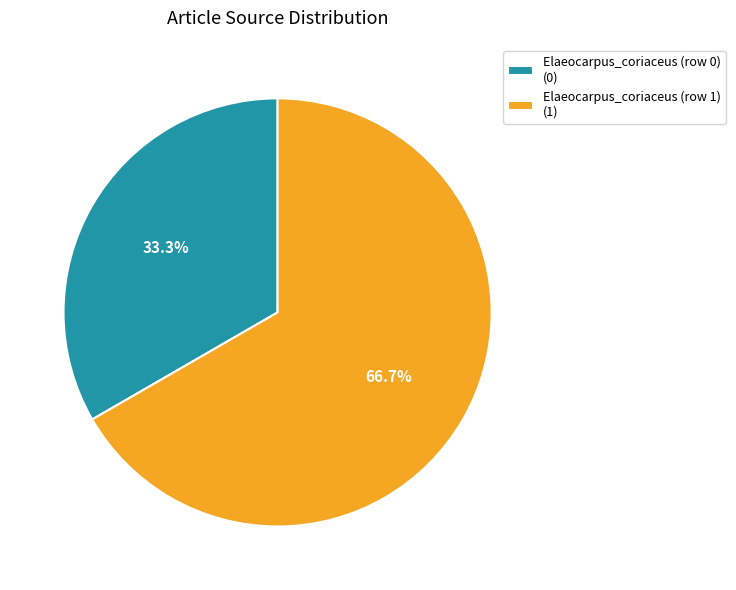

Is there a majority slice in this chart?

Yes